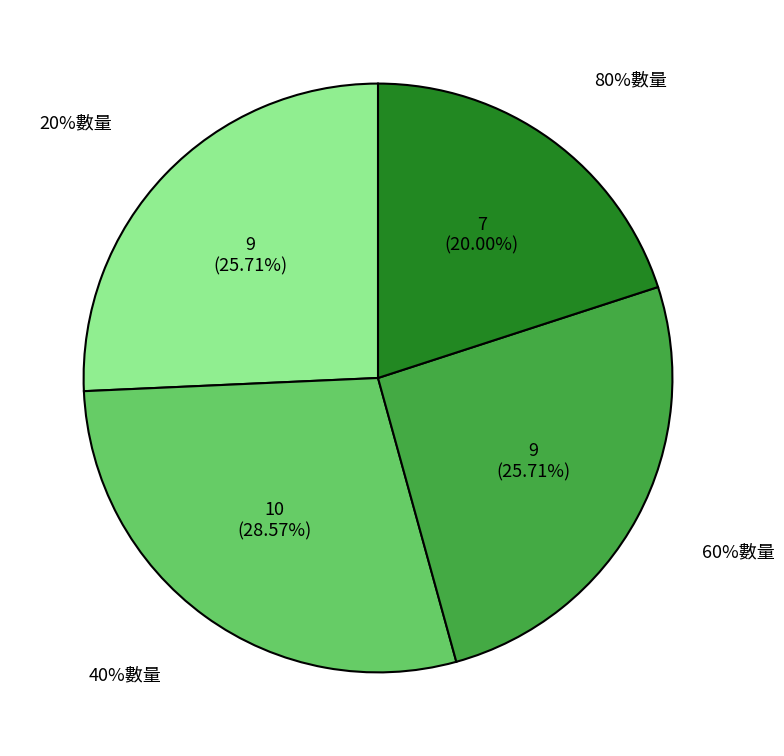

Between 60%數量 and 80%數量, which is larger?

60%數量